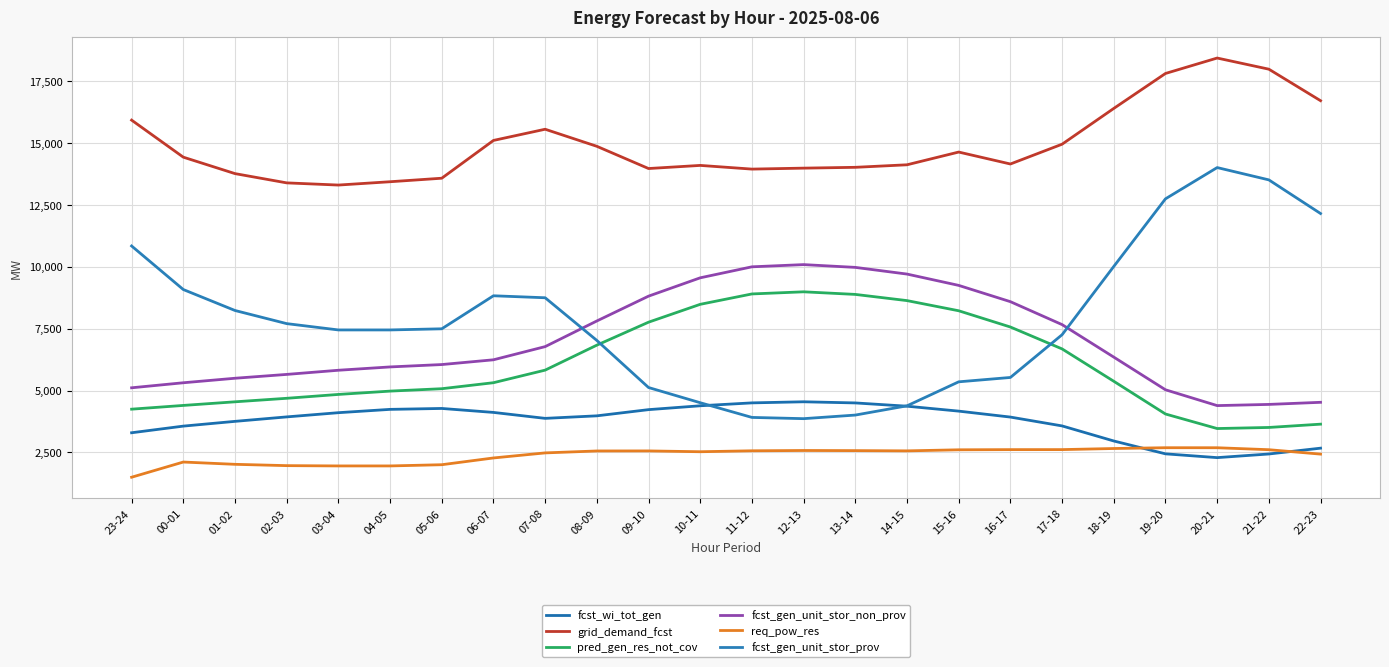

What is the difference between the highest and lowest values at 19-20?

15353